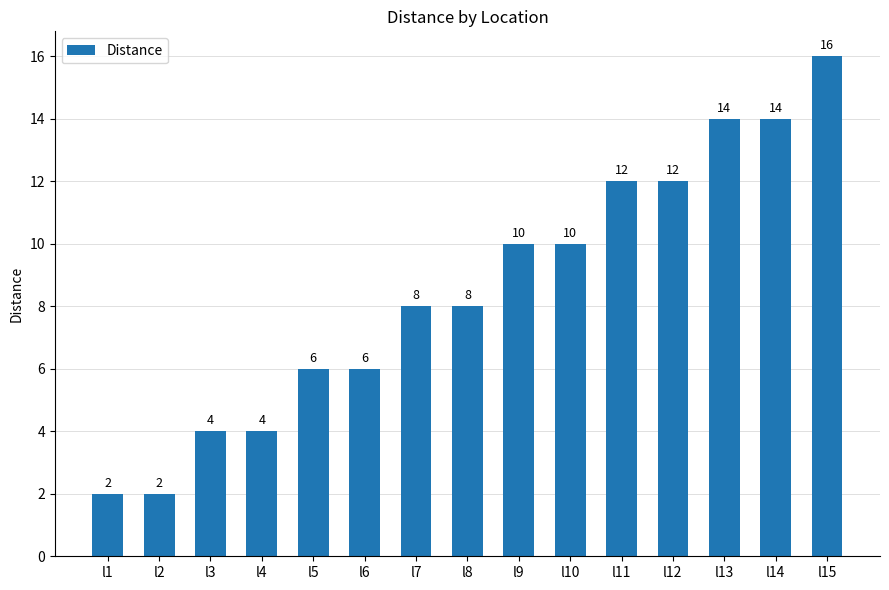

What is the ratio of the value at l9 to the value at l10?

1.0